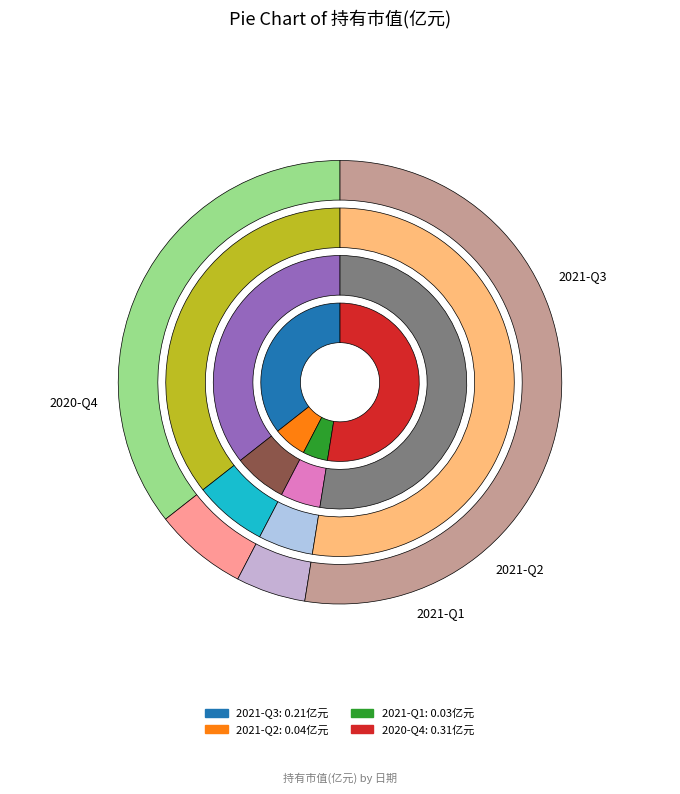

How many slices are in this pie chart?

4